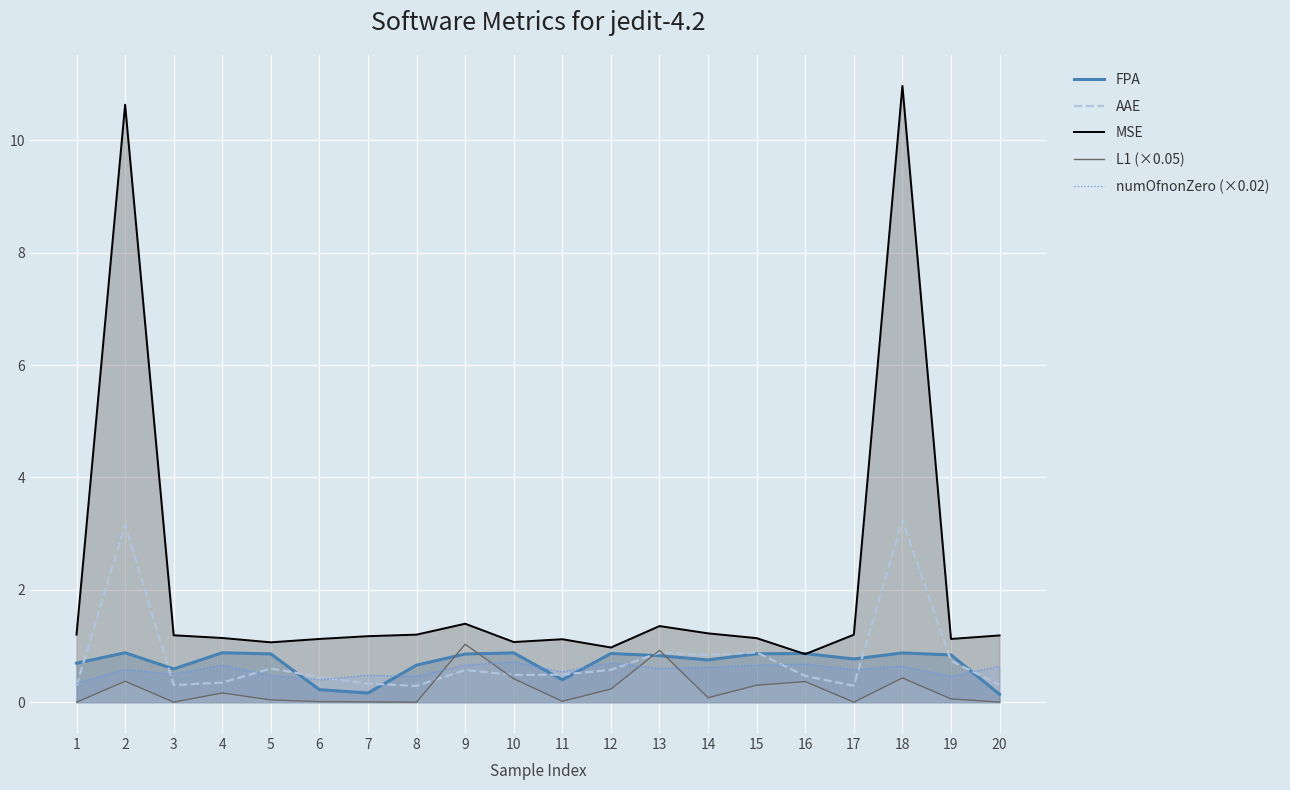

The value of AAE at 16 is 0.5. True or false?

True